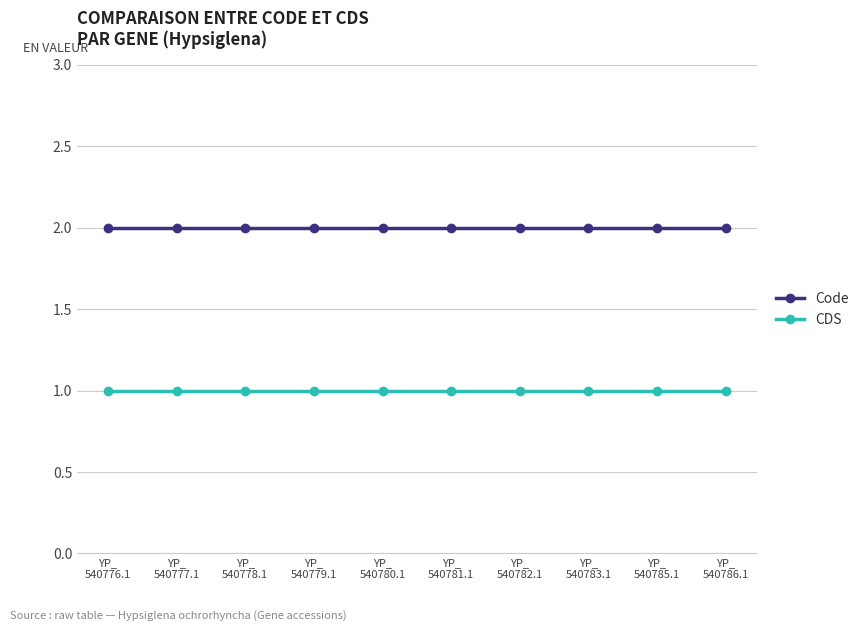

List the series in order of their peak value, highest first.

Code, CDS